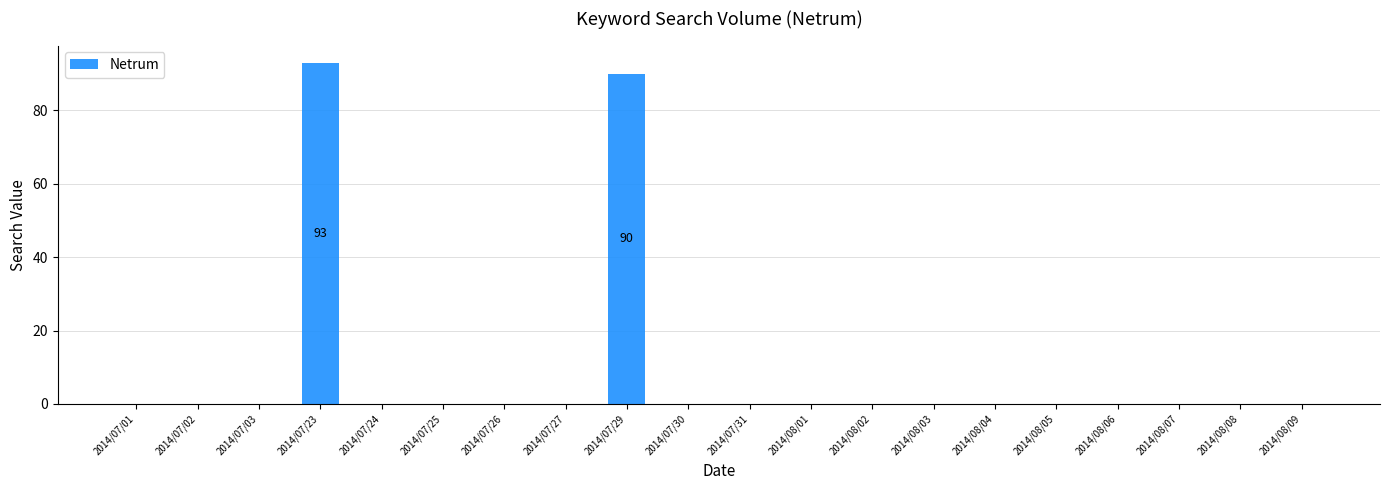

What is the change in value from 2014/07/01 to 2014/07/23?

+93